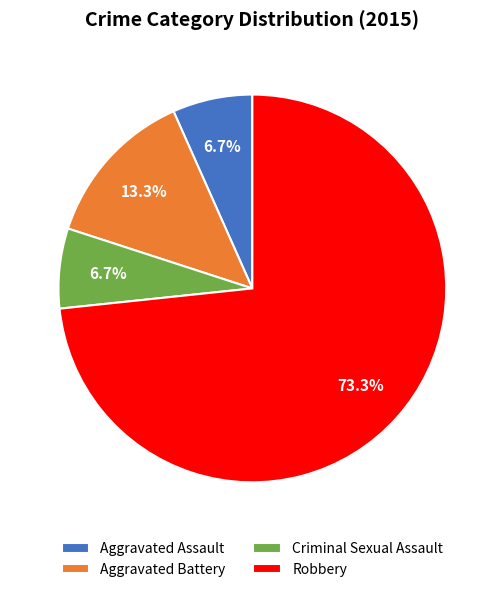

Is it true that Aggravated Assault is 22% of the pie?

False